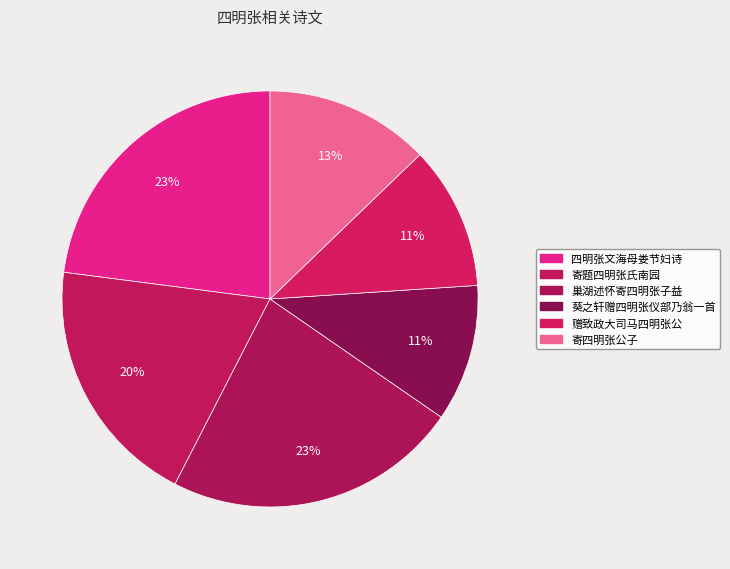

Combined, do 四明张文海母娄节妇诗 and 巢湖述怀寄四明张子益 account for over 50%?

No